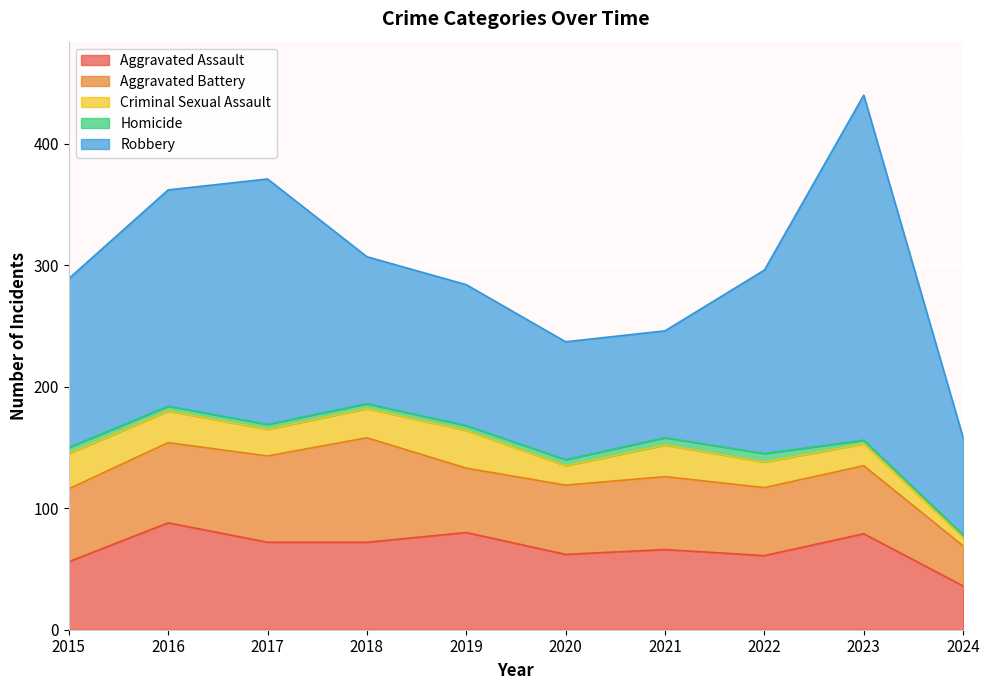

List the series in order of their peak value, highest first.

Robbery, Aggravated Assault, Aggravated Battery, Criminal Sexual Assault, Homicide